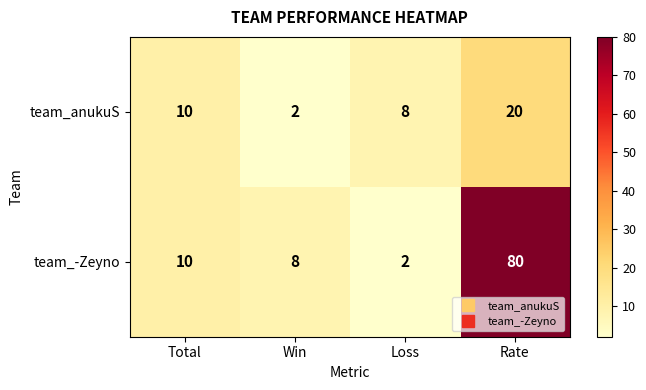

The value of team_-Zeyno at Rate is 80. True or false?

True